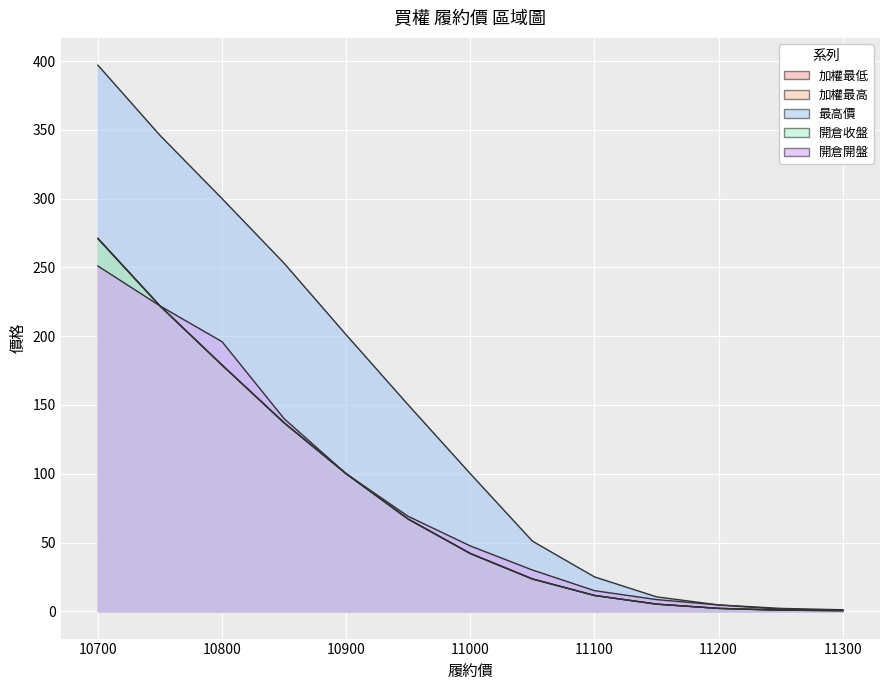

True or false: 最高價 and 開倉收盤 cross at least once.

False